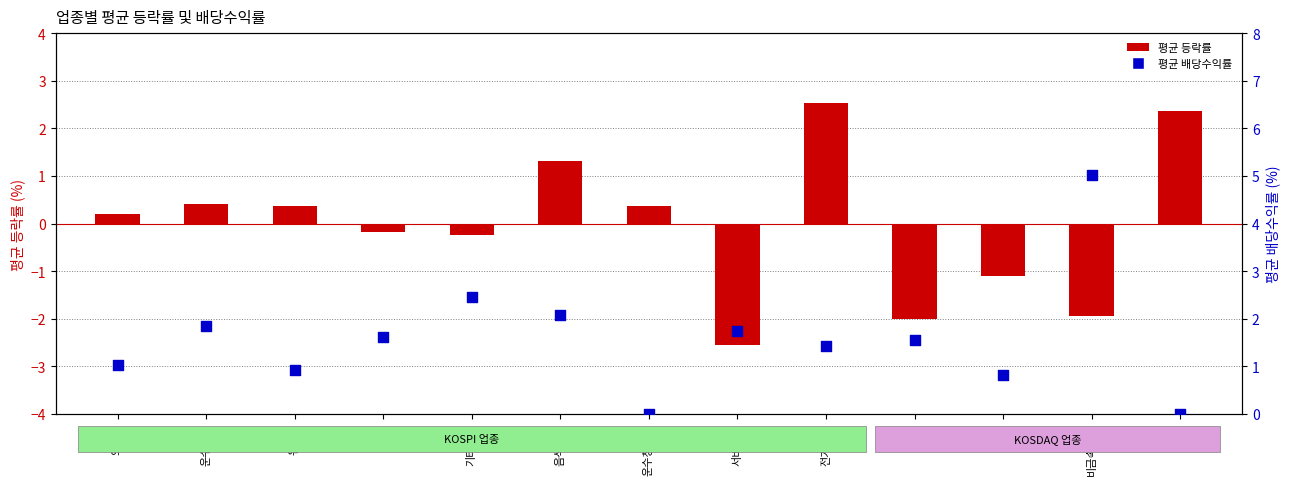

What is the total value across all series at 기계?

-0.3